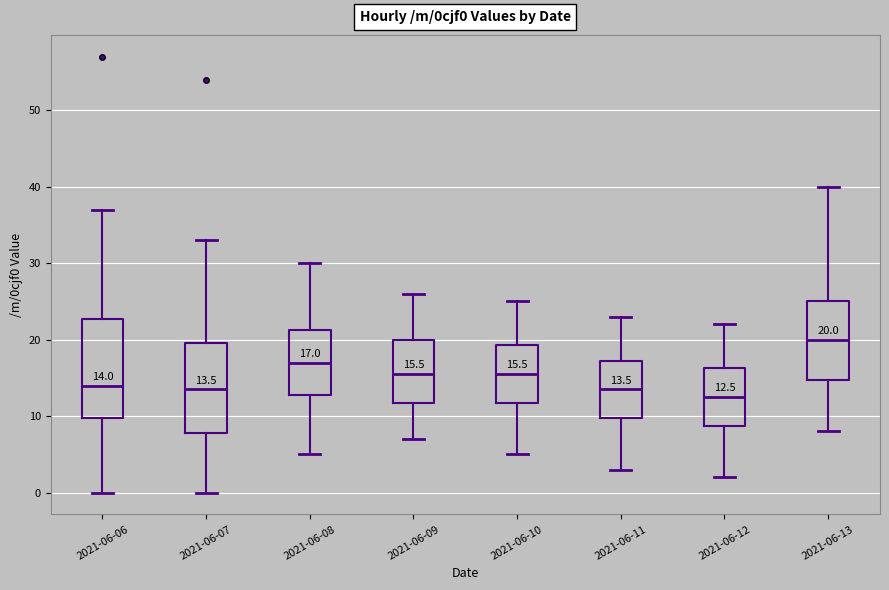

Which box has the highest median line?

2021-06-13